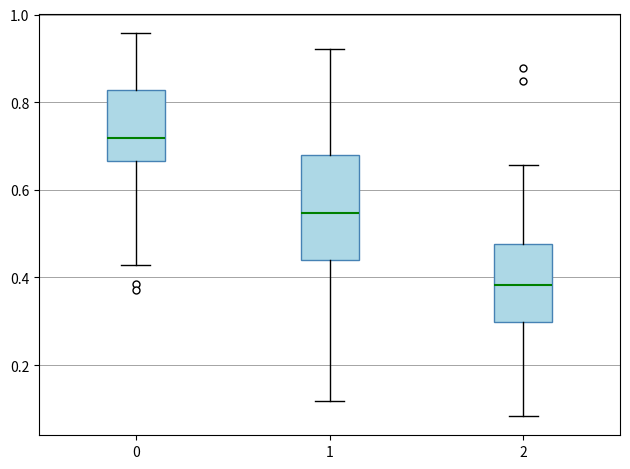

Reading left to right, transcribe this box plot: for each box, give where its median line is, the range the box spans, and where its two whiskers end, as read against the y-axis. The values are not printed on the chart, so give them approximately, as read against the axis.

0: median 0.72, box 0.66 to 0.82, whiskers 0.42 to 0.96
1: median 0.54, box 0.44 to 0.68, whiskers 0.12 to 0.92
2: median 0.38, box 0.30 to 0.48, whiskers 0.08 to 0.66